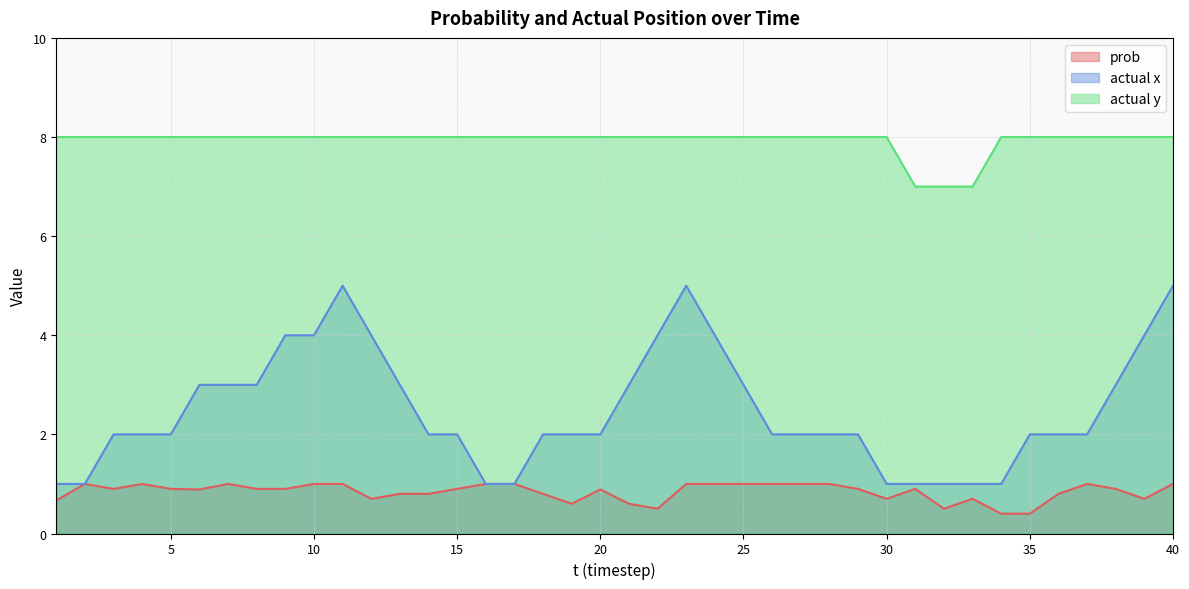

True or false: actual x and actual y cross at least once.

False